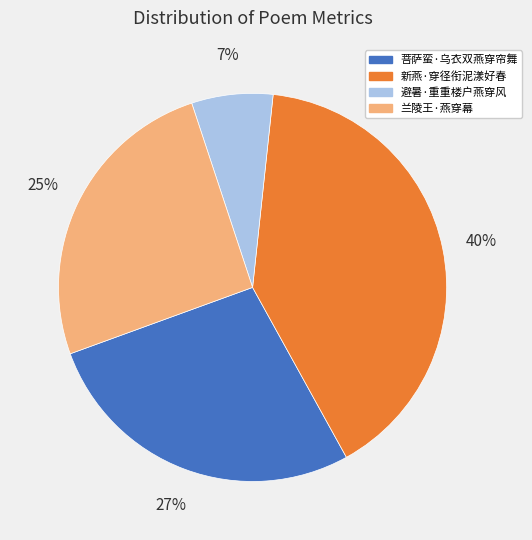

Is it true that 避暑·重重楼户燕穿风 is 7% of the pie?

True